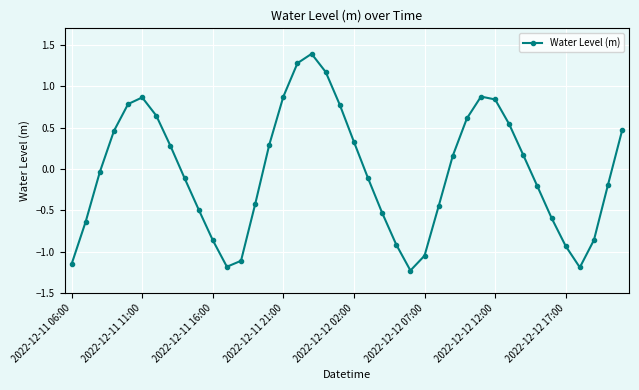

What is the sum of all values?

-1.4